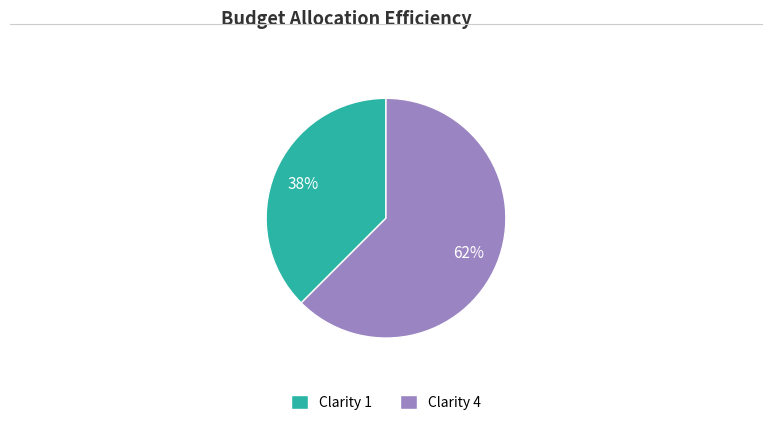

Which category has the smallest portion of the pie?

Clarity 1